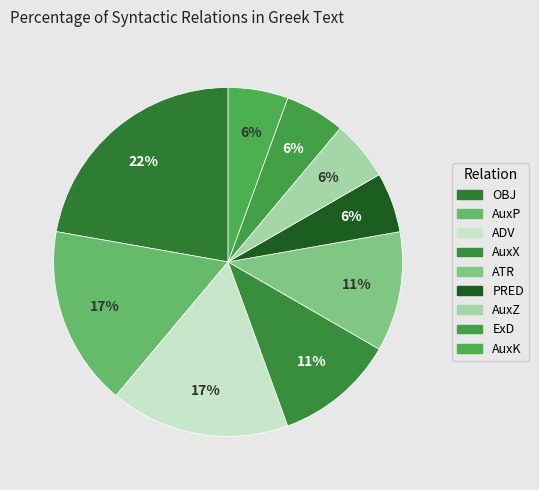

Count the number of slices in the pie.

9